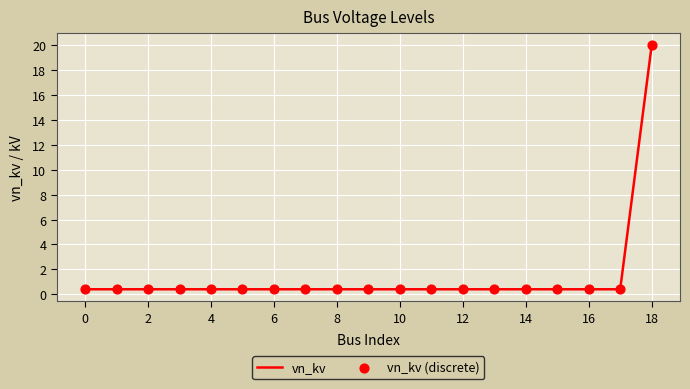

What is the difference between the maximum and minimum values?

19.6